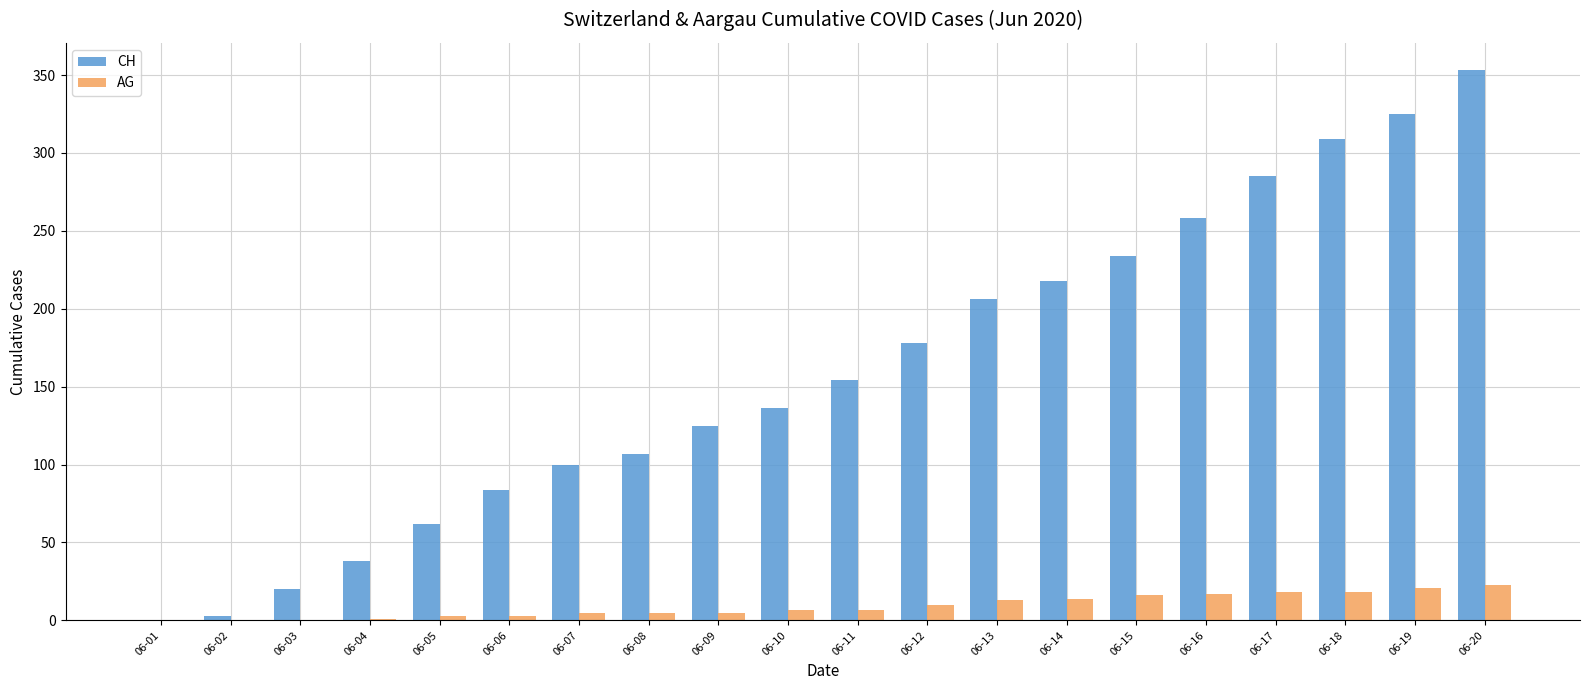

Is the value of CH at 06-08 greater than the value of AG at 06-15?

Yes